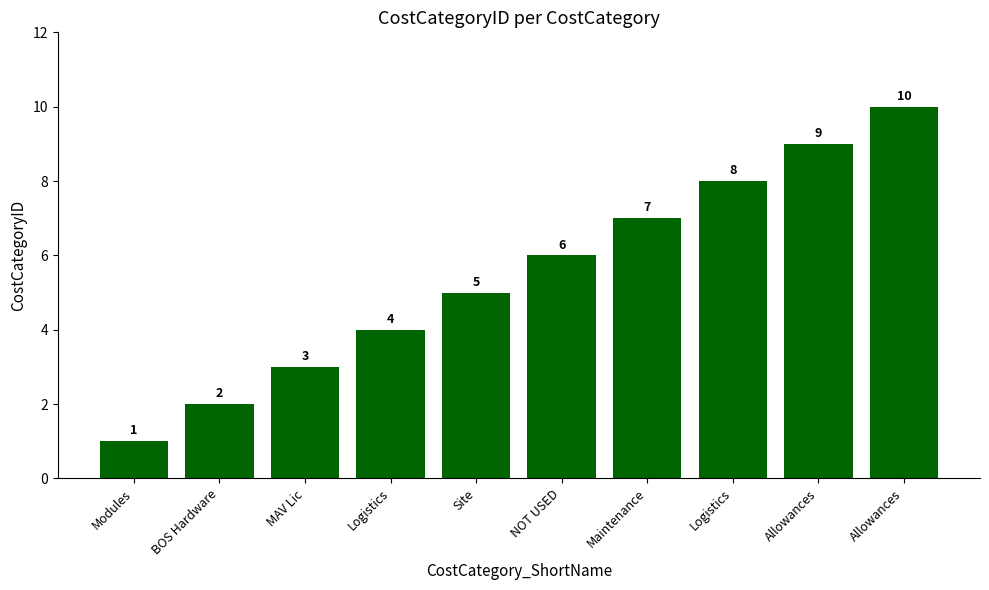

List the labels in order of value, largest first.

Allowances, Allowances, Logistics, Maintenance, NOT USED, Site, Logistics, MAV Lic, BOS Hardware, Modules